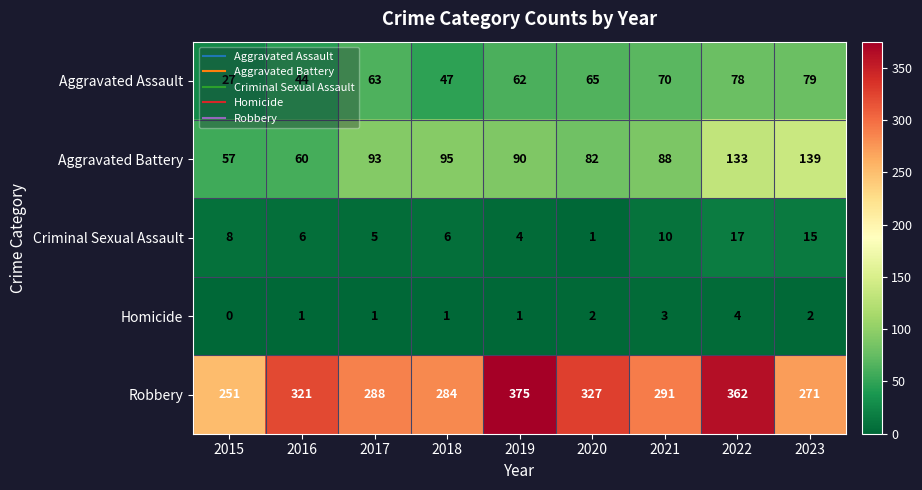

The value of Homicide at 2015 is -2. True or false?

False